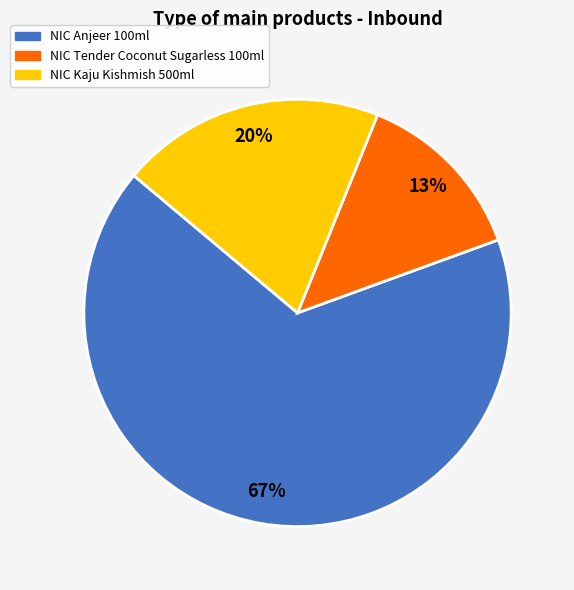

How many slices are in this pie chart?

3